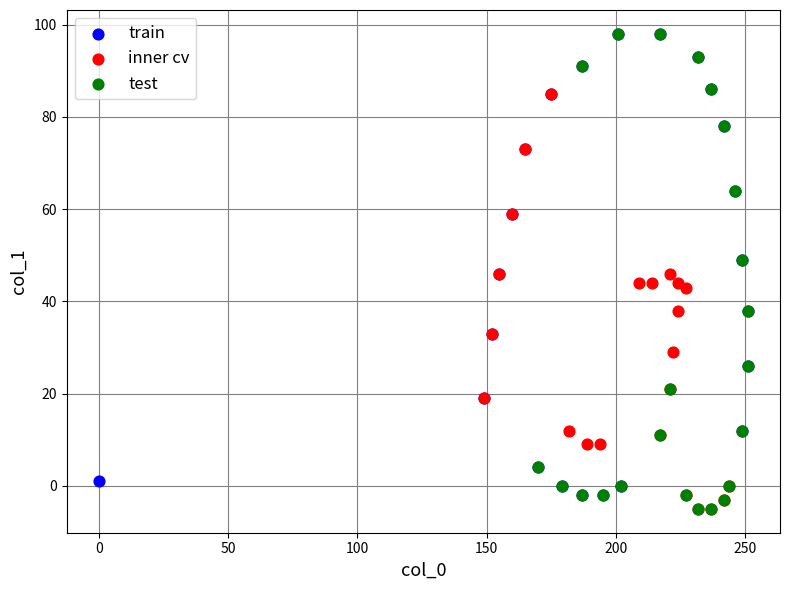

What are all the series names shown in the legend?

train, inner cv, test